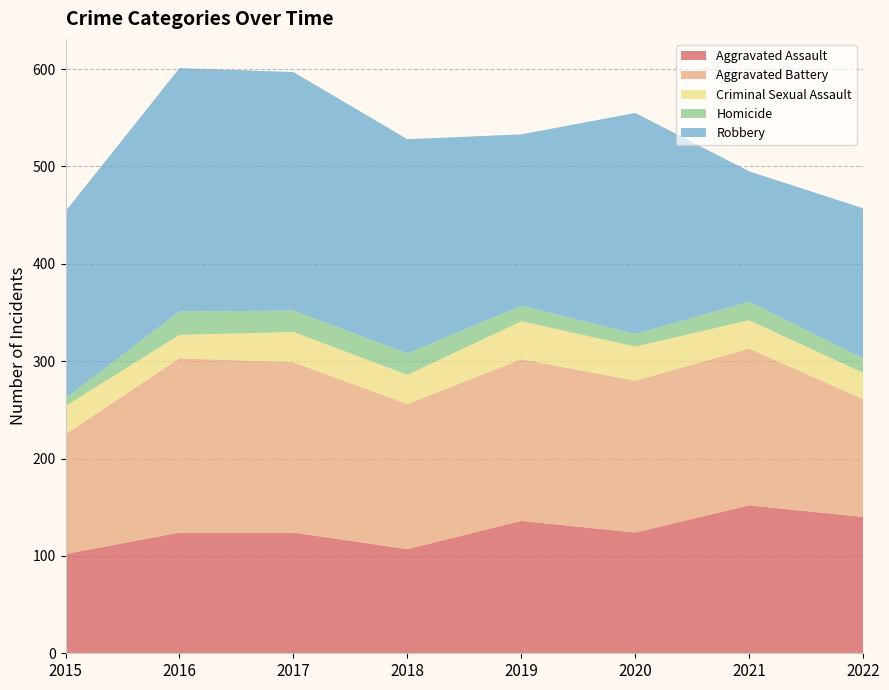

Reading left to right, what are all the values shown in this chart?

Aggravated Assault: 102	124	124	107	136	124	152	140
Aggravated Battery: 123	179	175	149	166	156	161	121
Criminal Sexual Assault: 29	24	31	30	39	35	29	27
Homicide: 8	24	22	22	16	13	19	15
Robbery: 192	250	245	220	176	227	134	154